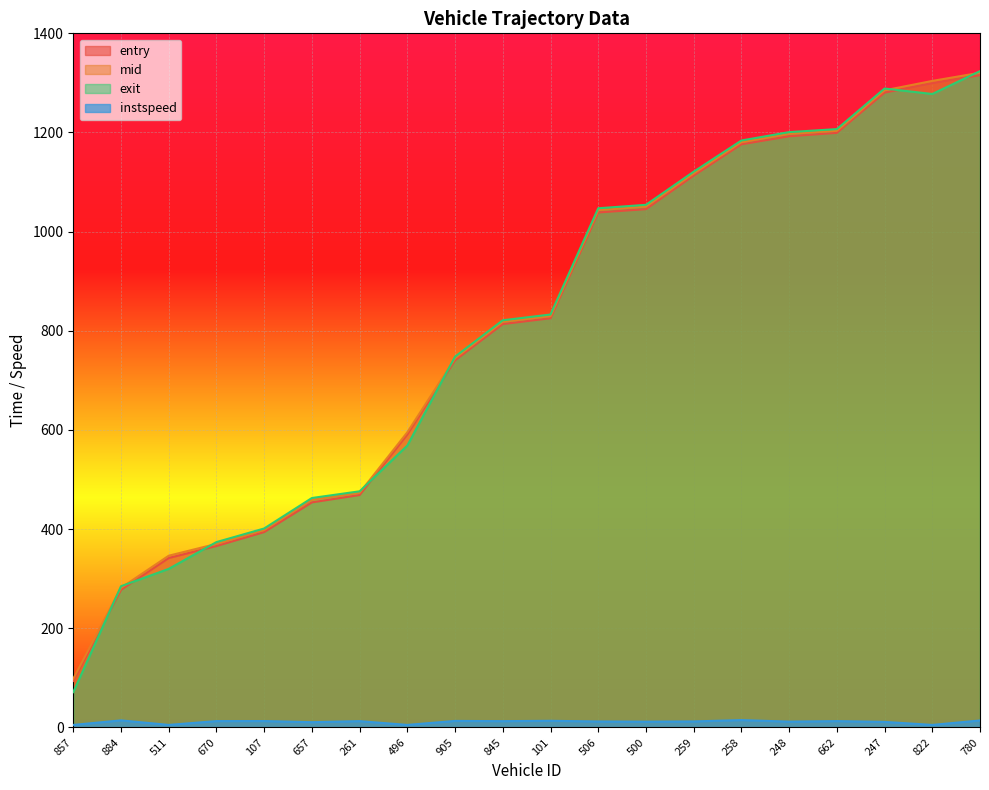

What is the greatest value displayed?

1323.8